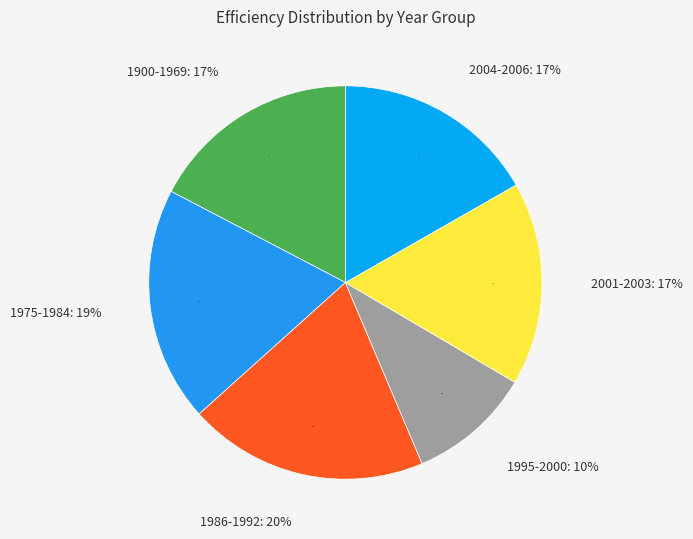

Is the sum of 1983 and 2000 greater than half?

No